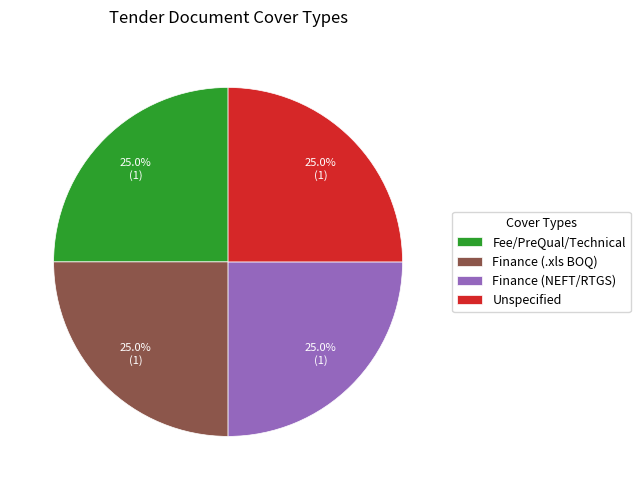

What is the total percentage of Unspecified and Fee/PreQual/Technical?

50.0%